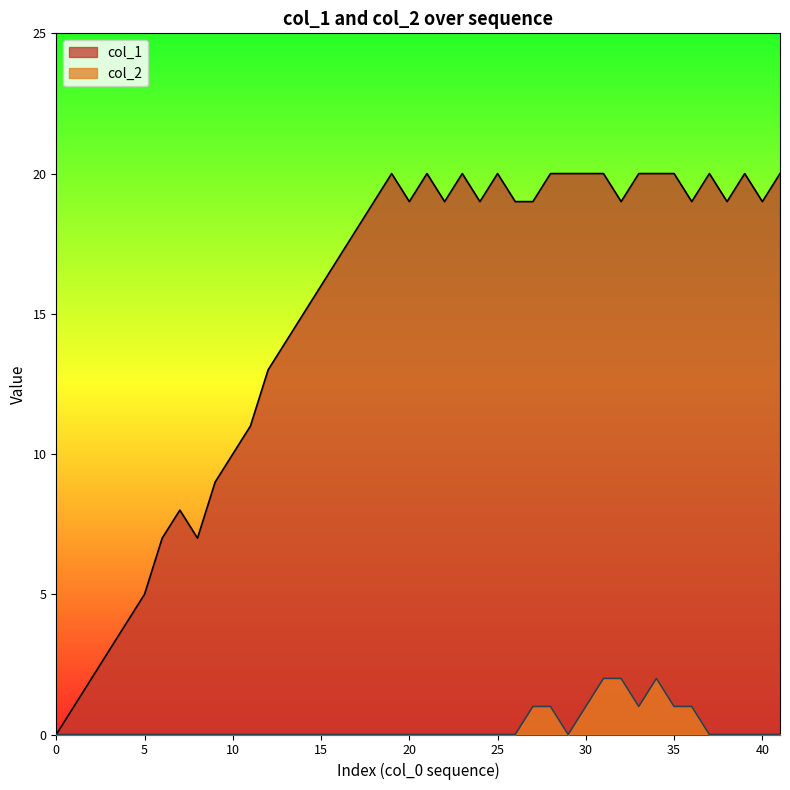

At 15, list the series in order from largest to smallest.

col_1, col_2